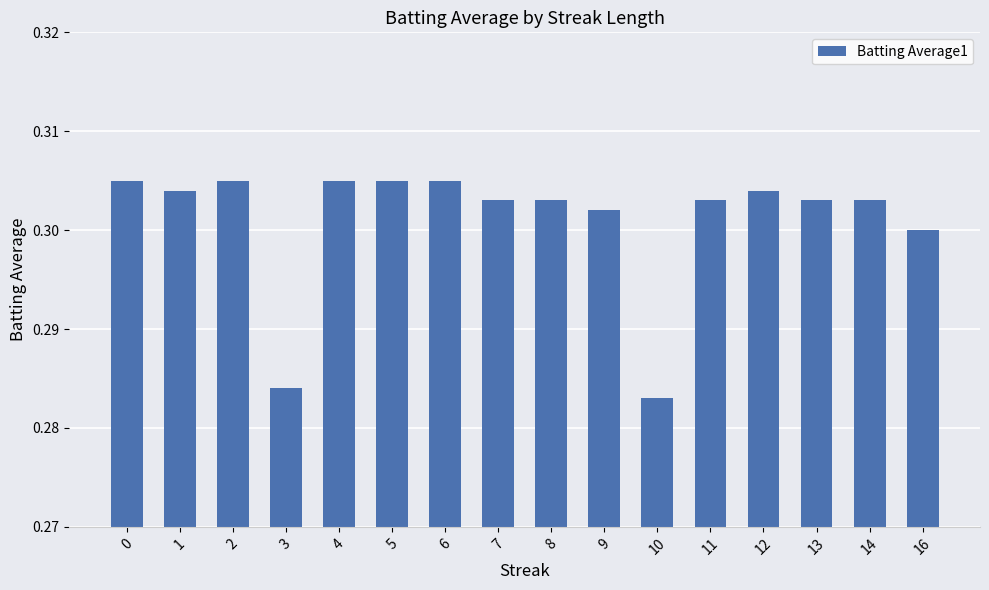

Is it true that the value at 12 is 0.5?

False